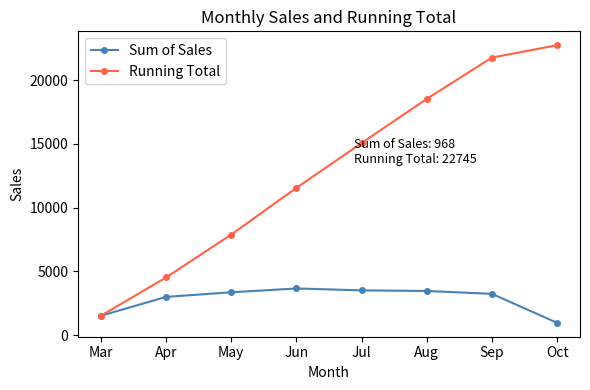

Count the number of data series in this chart.

2